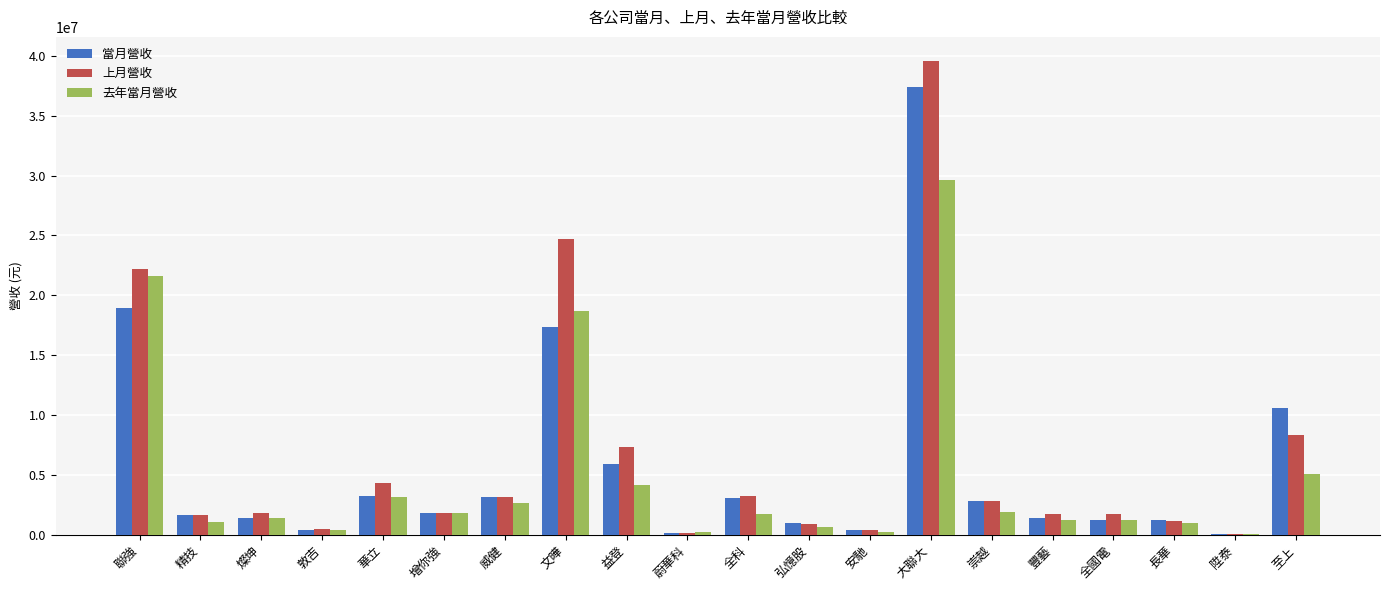

What is the sum of the 上月營收 values at 蔚華科 and 豐藝?

1883469